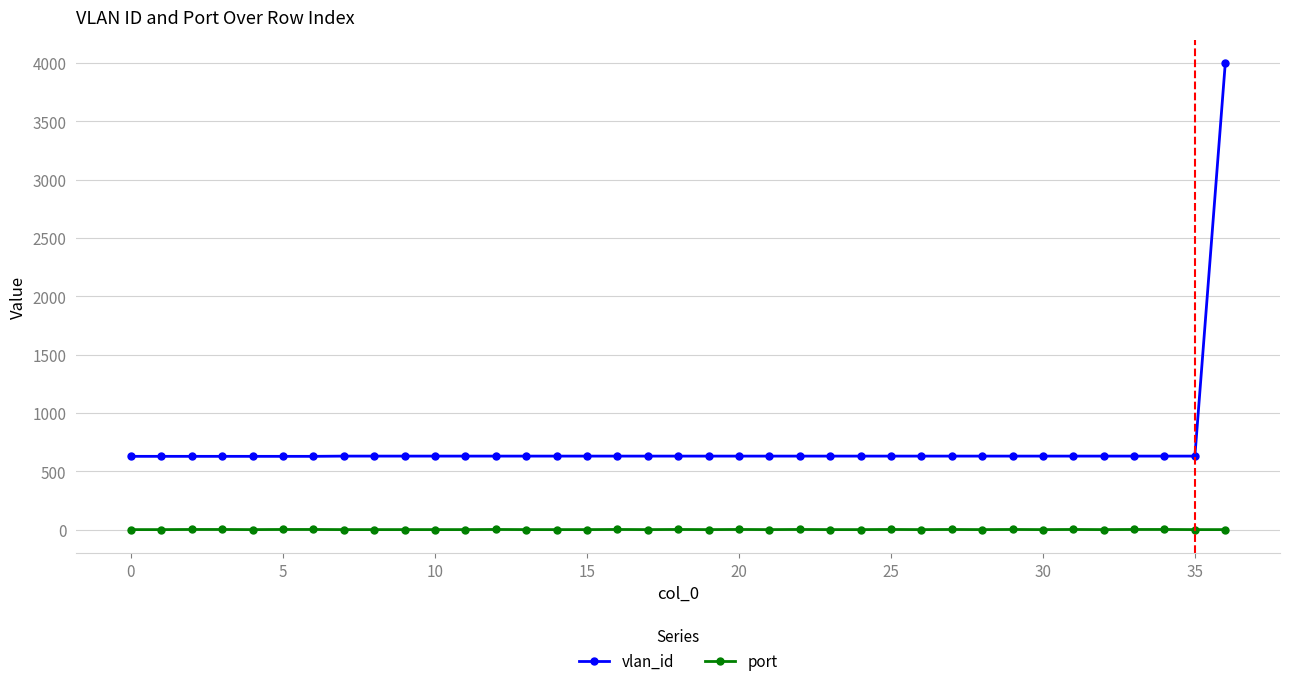

What is the average value of the port series?

1